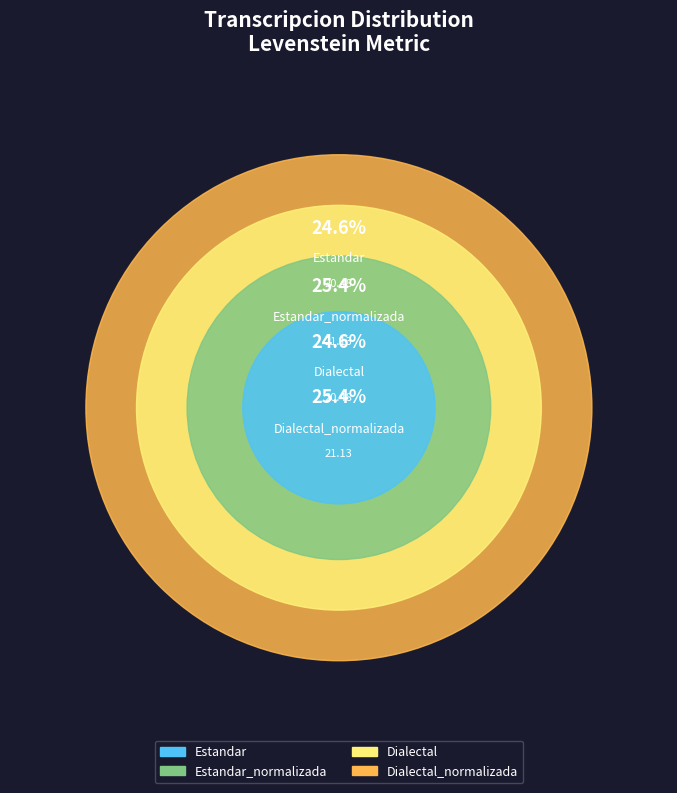

The Estandar slice represents 36% of the pie. True or false?

False